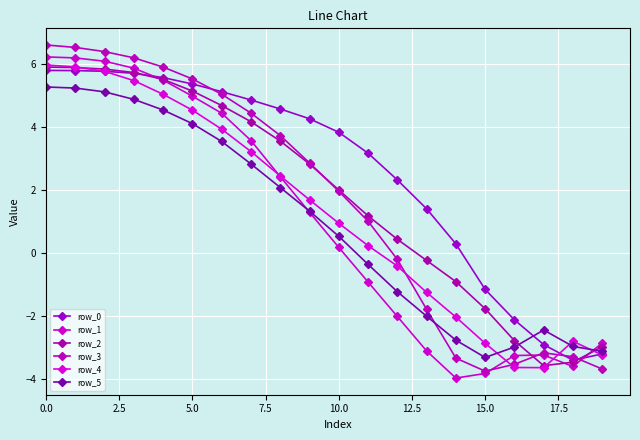

What are all the series names shown in the legend?

row_0, row_1, row_2, row_3, row_4, row_5